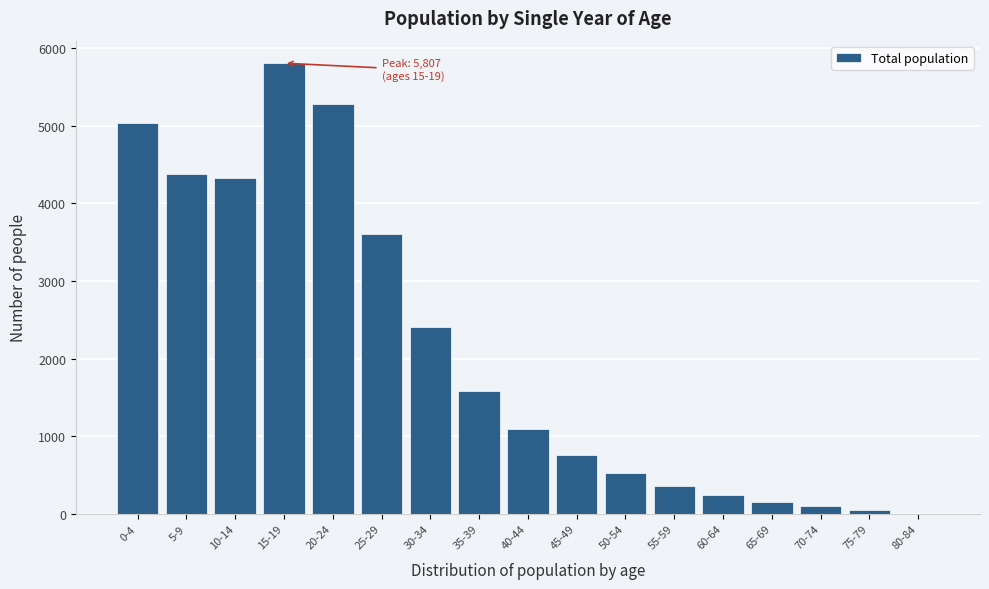

Reading right to left, list all the values displayed in this chart.

80-84=0	75-79=54	70-74=96	65-69=152	60-64=236	55-59=356	50-54=525	45-49=756	40-44=1093	35-39=1588	30-34=2406	25-29=3603	20-24=5285	15-19=5807	10-14=4321	5-9=4383	0-4=5038